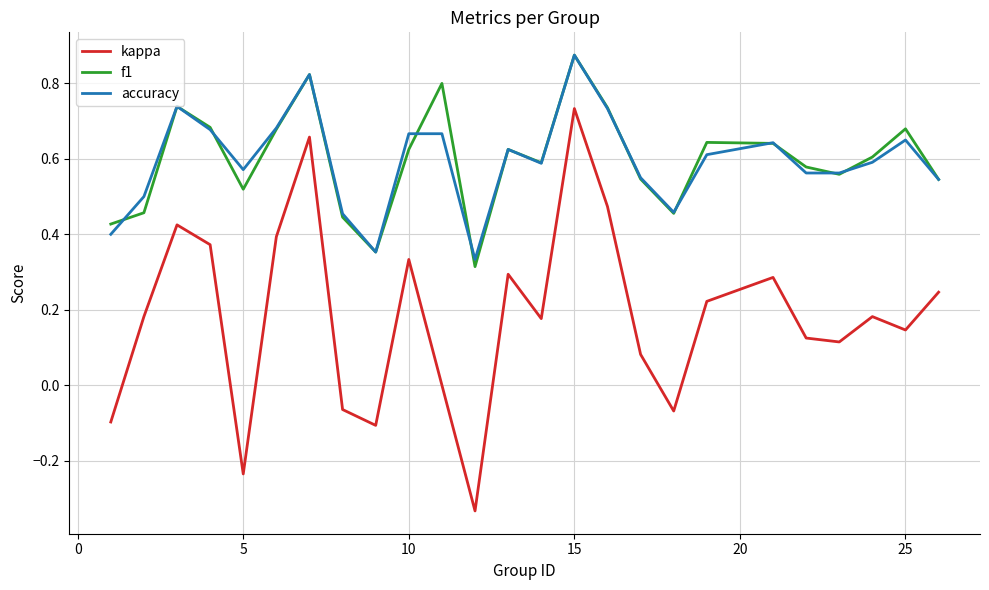

True or false: accuracy and kappa cross at least once.

False